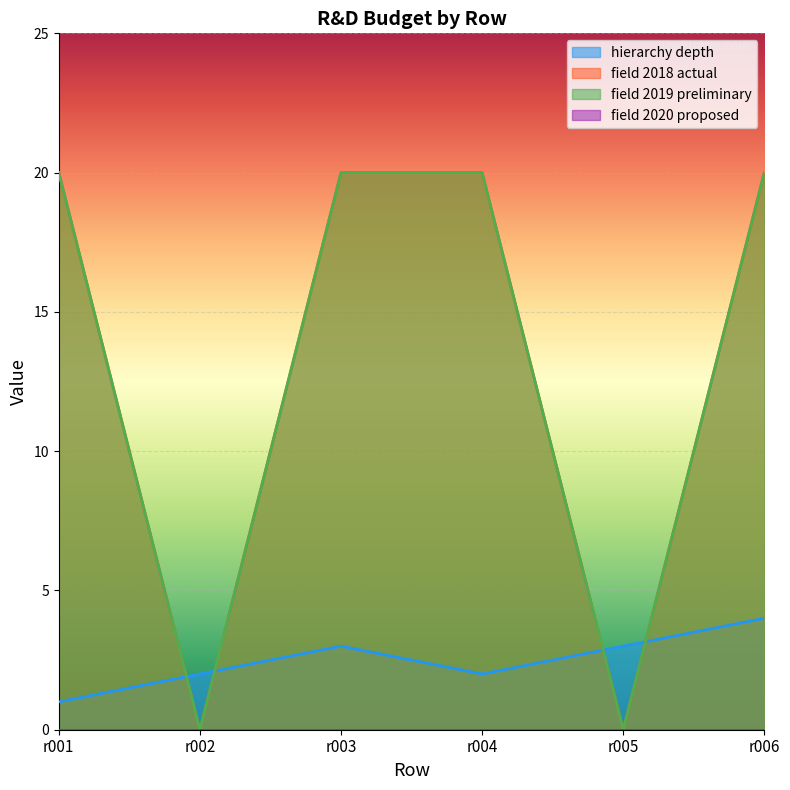

At which category does hierarchy_depth reach its first local valley?

r004